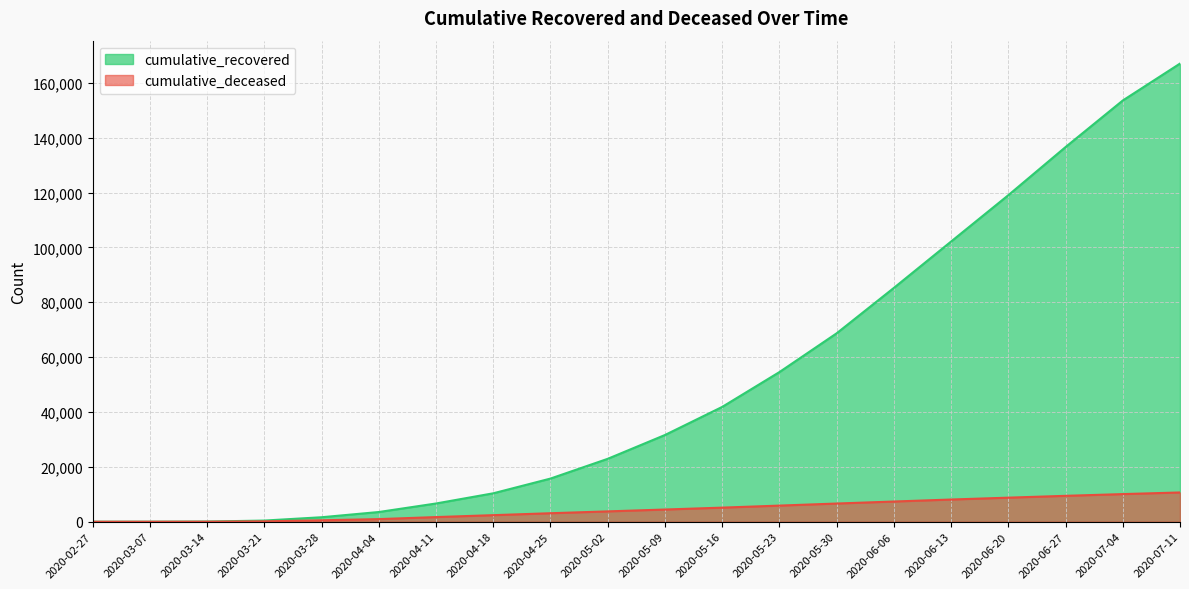

How many values in the cumulative_deceased series are below 4447?

10